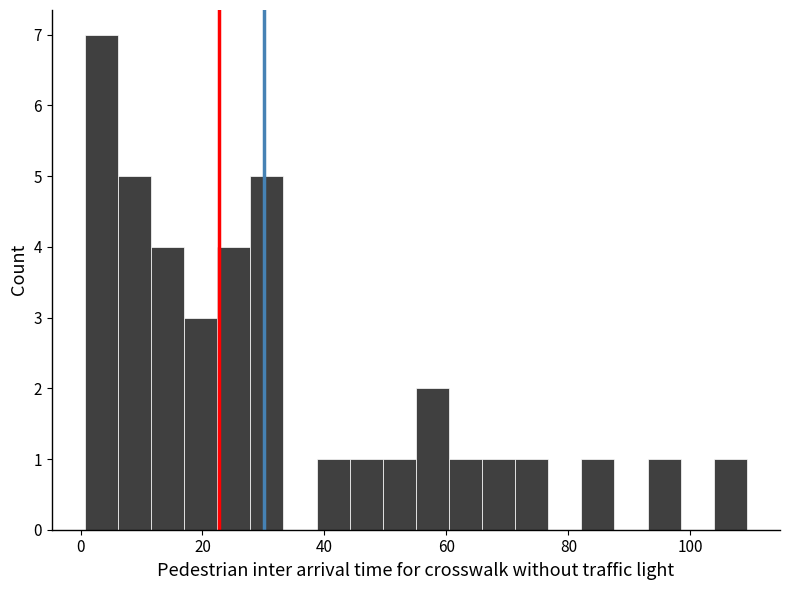

Read against the x-axis, roughly where is the centre of the tallest bar?

4